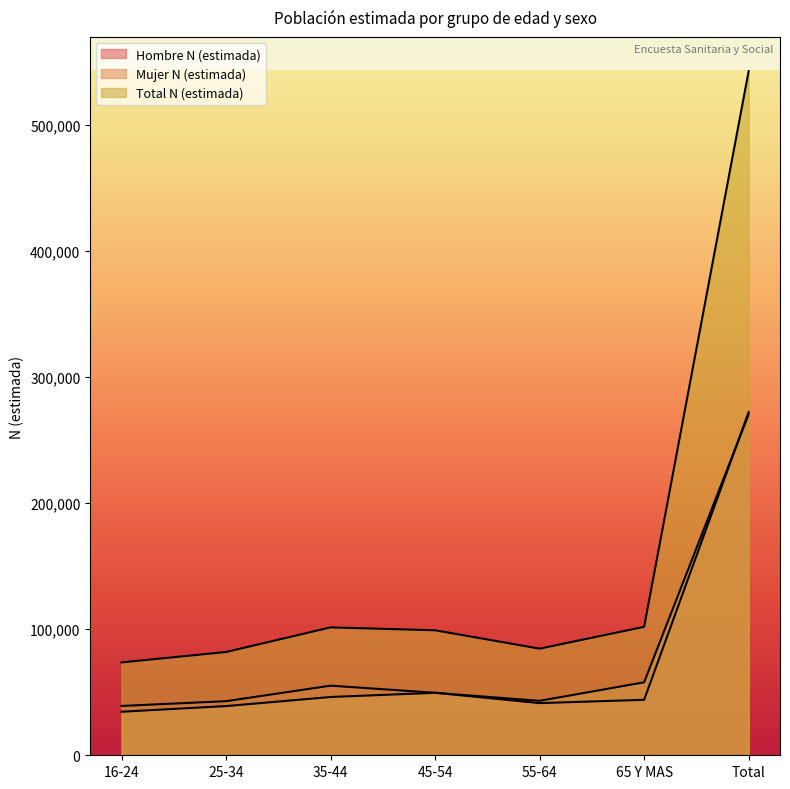

True or false: Hombre N (estimada) and Total N (estimada) intersect in this chart.

False